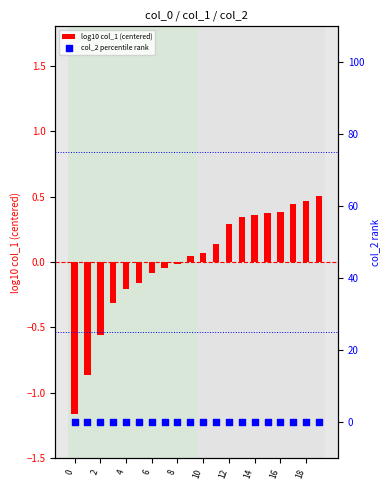

Which series has the largest total across all categories?

col_2 percentile rank